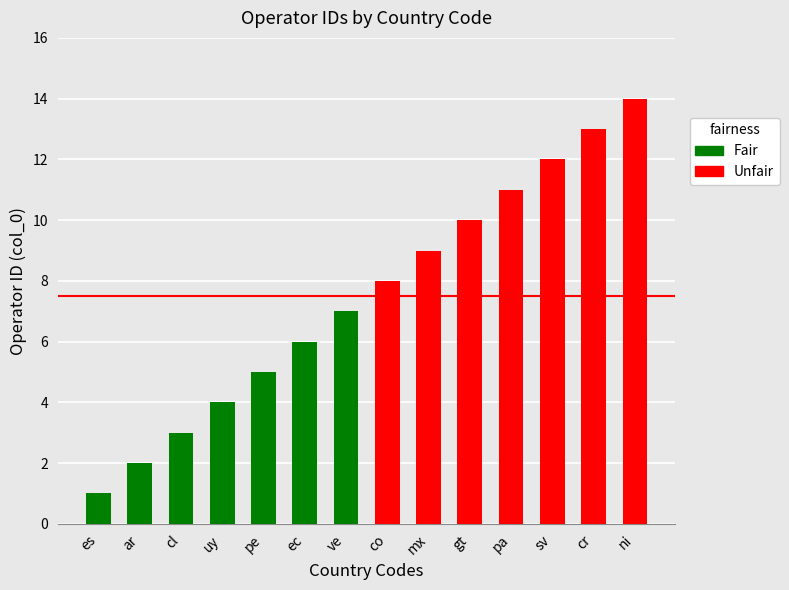

Rank the categories by value from lowest to highest.

es, ar, cl, uy, pe, ec, ve, co, mx, gt, pa, sv, cr, ni